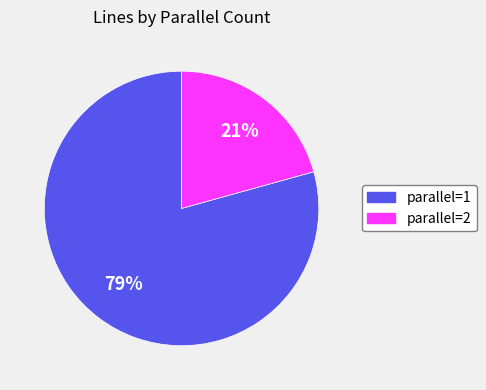

How many slices are in this pie chart?

2